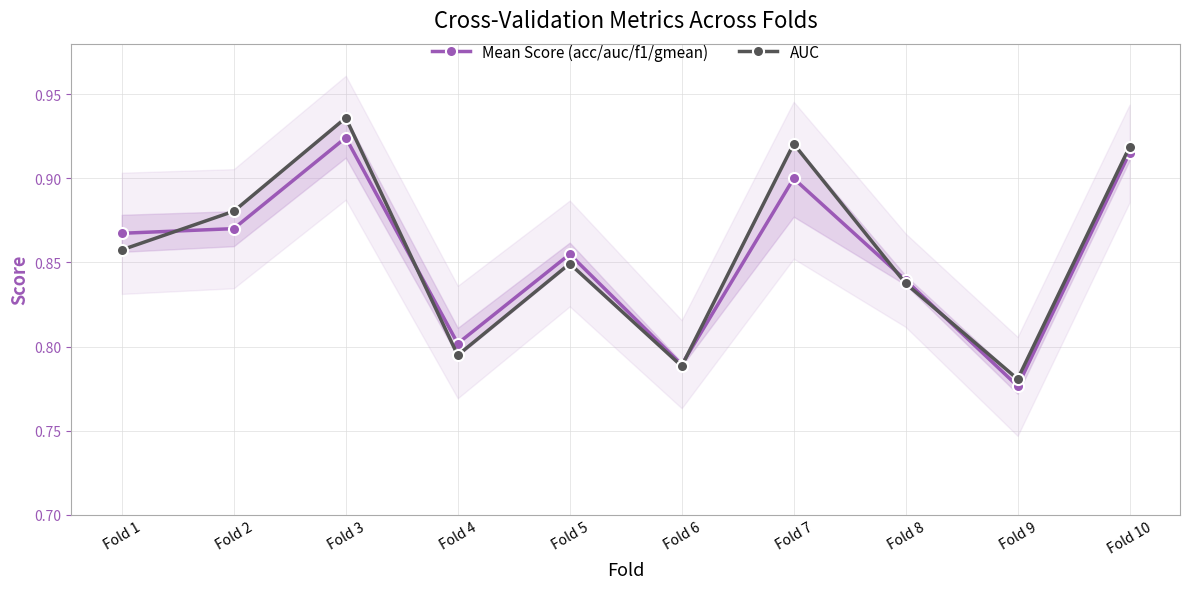

Is the value of AUC at Fold 10 greater than the value of Mean Score (acc/auc/f1/gmean) at Fold 8?

Yes